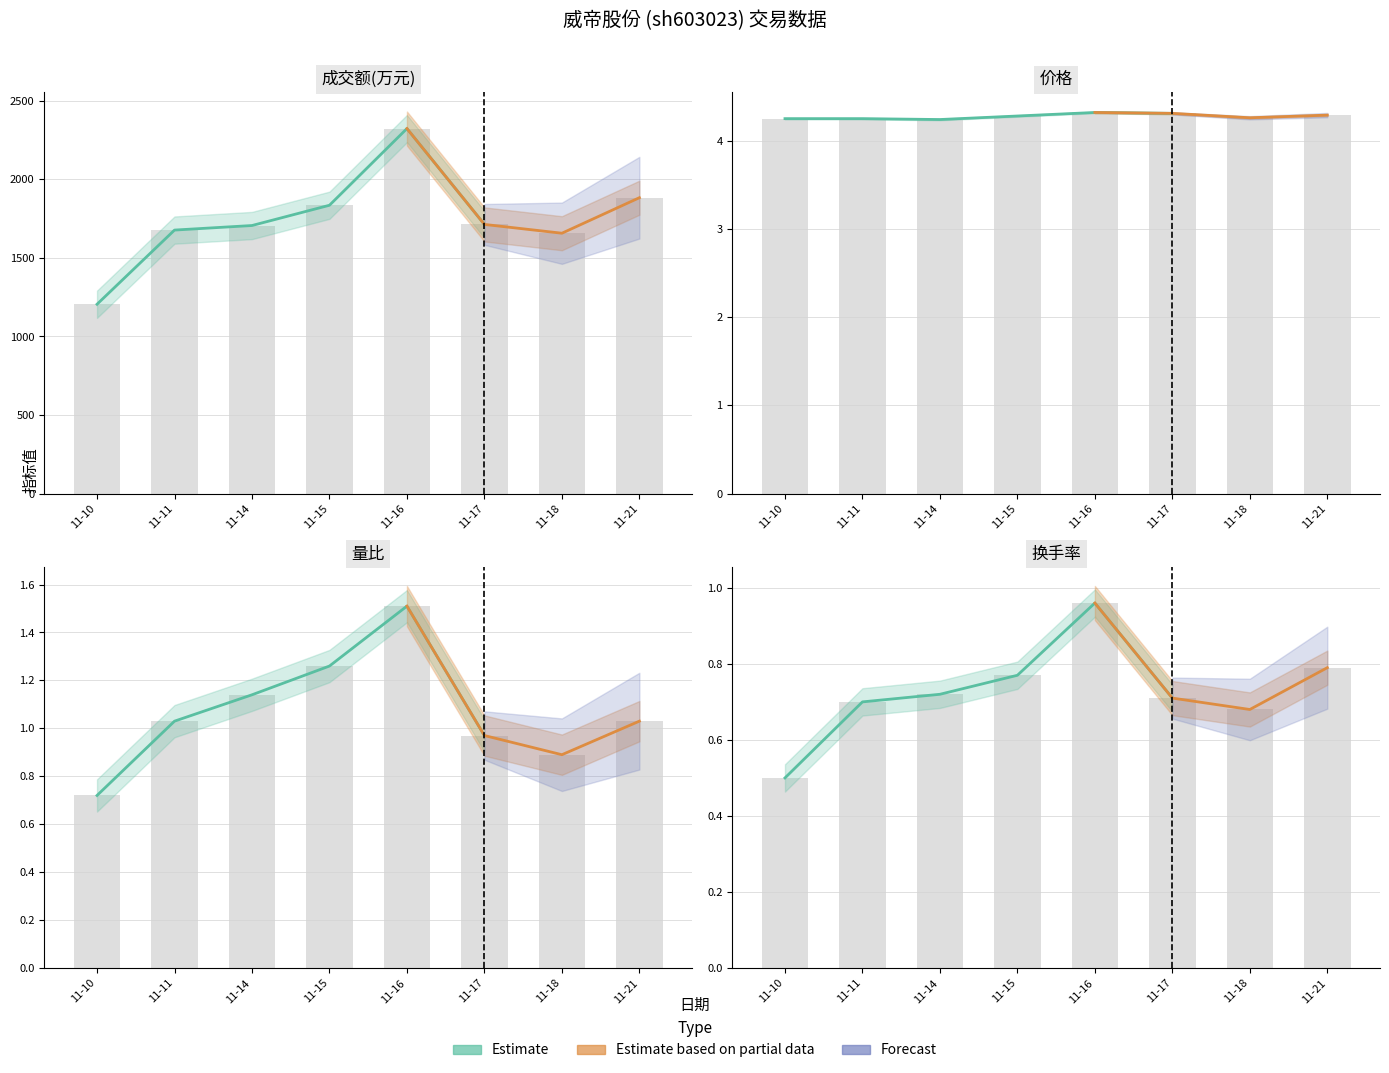

The 量比 series shows 1.7 at 11-11. True or false?

False